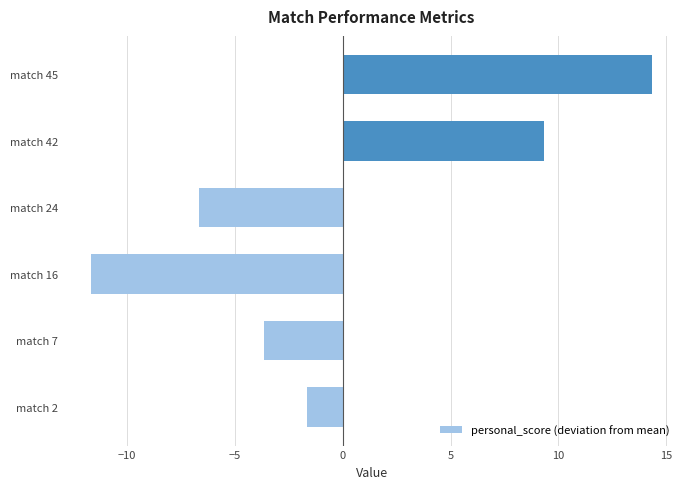

How many bars are there in total?

6